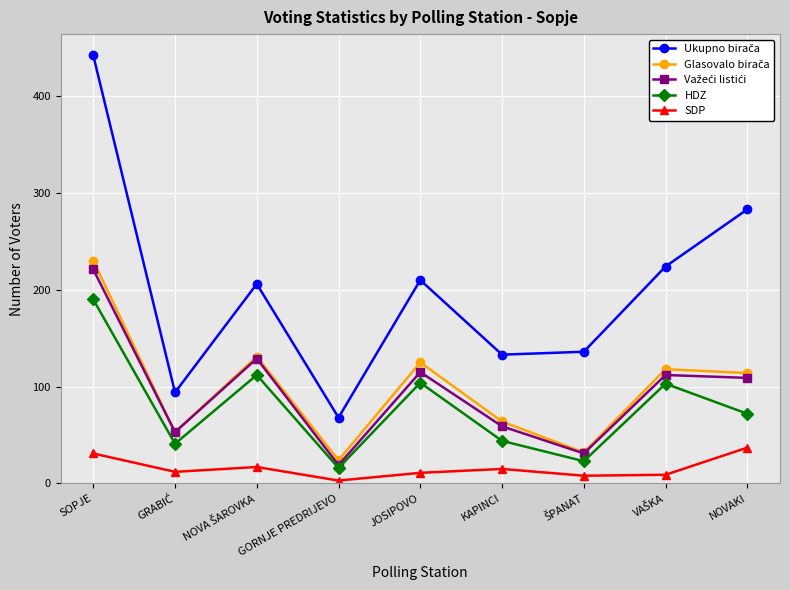

At which category is the sum across all series the highest?

SOPJE